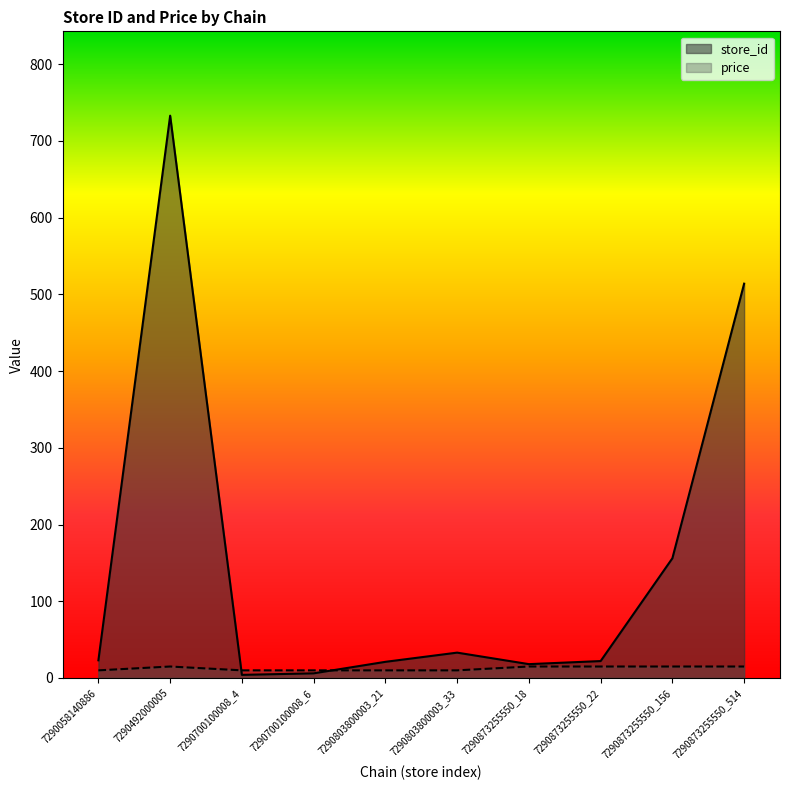

What is the spread (max minus min) of values at 7290803800003_33?

23.1